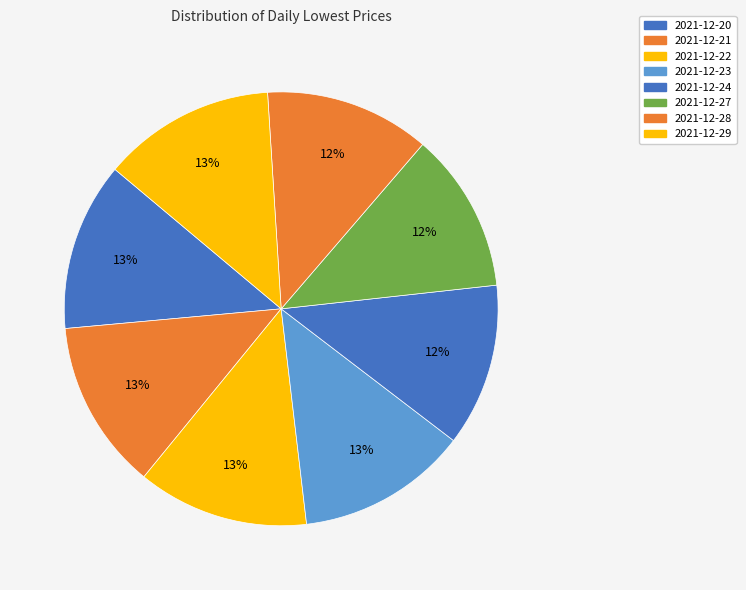

How many slices are in this pie chart?

8